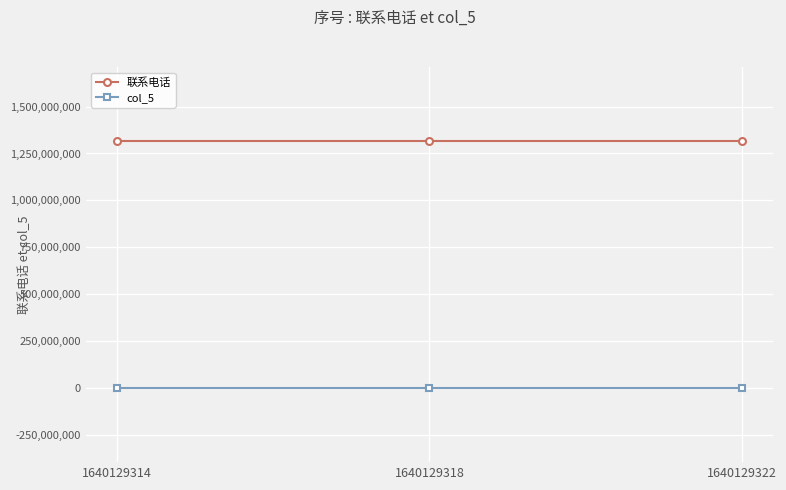

How many lines are shown in the chart?

2